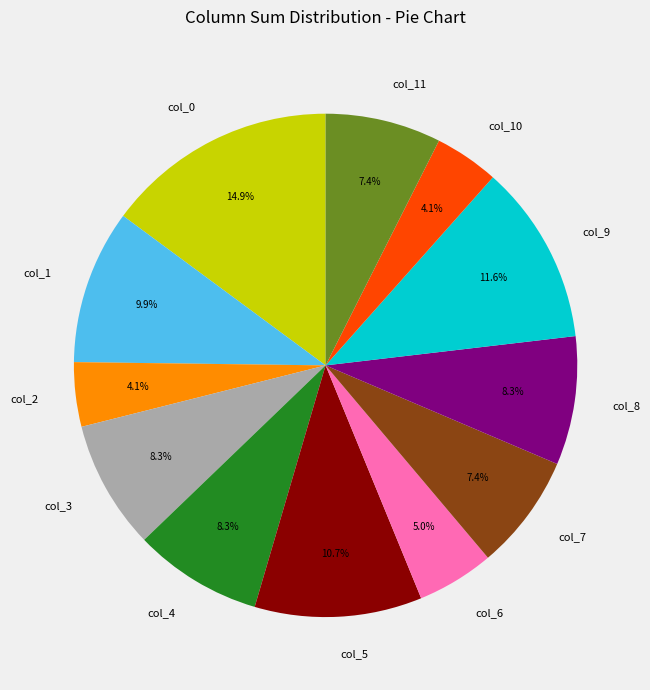

Is there a majority slice in this chart?

No